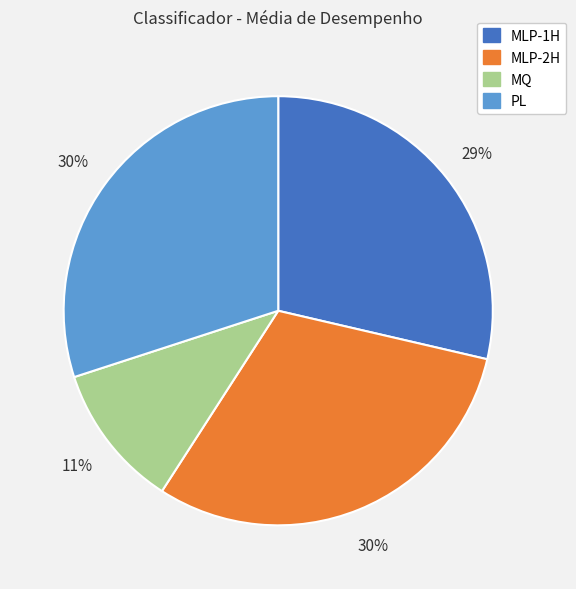

Is it true that MLP-1H is 19% of the pie?

False